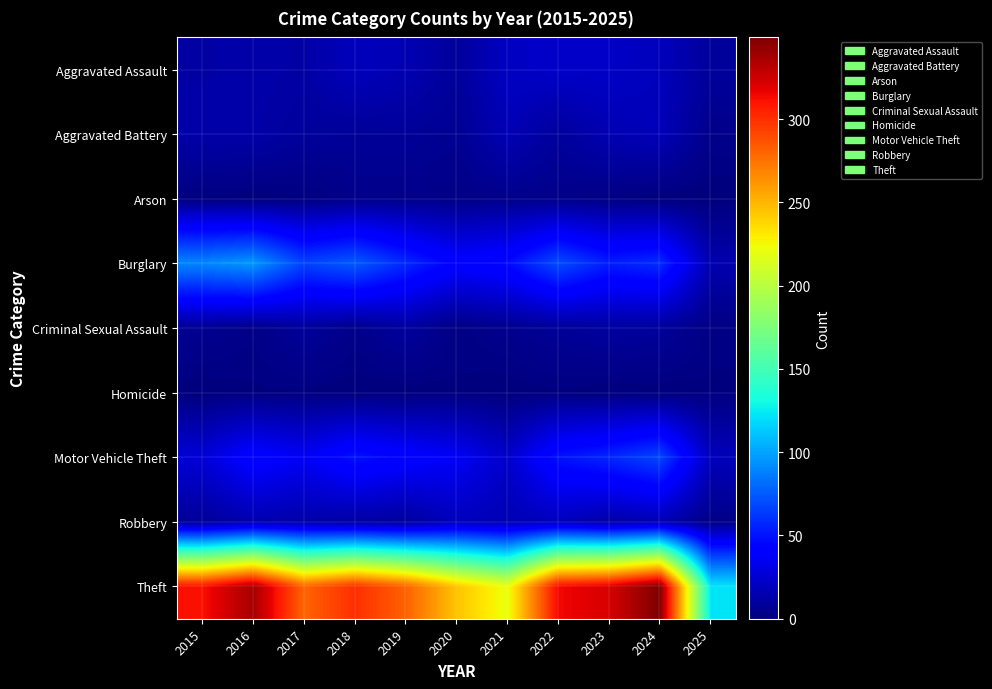

Reading left to right, list all the values displayed in this chart.

Aggravated Assault: 2015=12	2016=13	2017=12	2018=19	2019=16	2020=9	2021=21	2022=23	2023=22	2024=19	2025=9
Aggravated Battery: 2015=13	2016=13	2017=9	2018=8	2019=8	2020=6	2021=17	2022=9	2023=16	2024=18	2025=4
Arson: 2015=1	2016=0	2017=1	2018=4	2019=4	2020=3	2021=4	2022=4	2023=2	2024=0	2025=0
Burglary: 2015=90	2016=96	2017=67	2018=75	2019=58	2020=42	2021=47	2022=70	2023=54	2024=59	2025=15
Criminal Sexual Assault: 2015=6	2016=3	2017=9	2018=4	2019=10	2020=2	2021=5	2022=8	2023=10	2024=9	2025=2
Homicide: 2015=0	2016=1	2017=1	2018=0	2019=0	2020=1	2021=0	2022=1	2023=0	2024=0	2025=1
Motor Vehicle Theft: 2015=27	2016=44	2017=36	2018=50	2019=43	2020=37	2021=23	2022=50	2023=57	2024=68	2025=19
Robbery: 2015=8	2016=15	2017=13	2018=11	2019=9	2020=19	2021=16	2022=19	2023=12	2024=16	2025=3
Theft: 2015=311	2016=337	2017=280	2018=300	2019=281	2020=245	2021=221	2022=314	2023=322	2024=349	2025=122